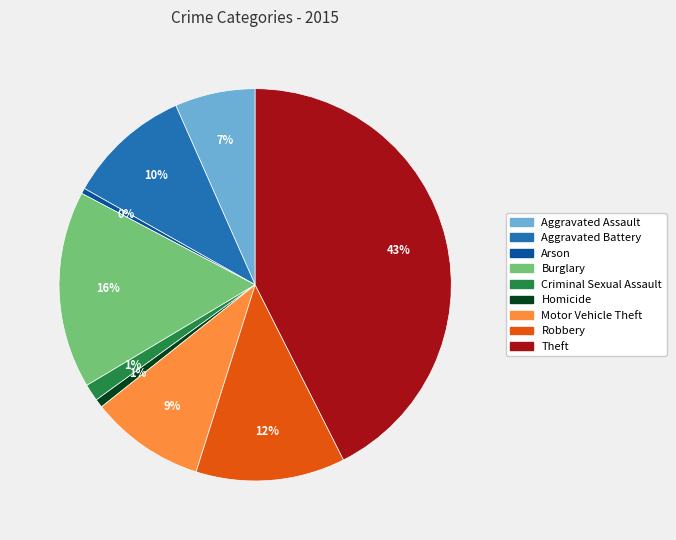

Combined, do Homicide and Robbery account for over 50%?

No